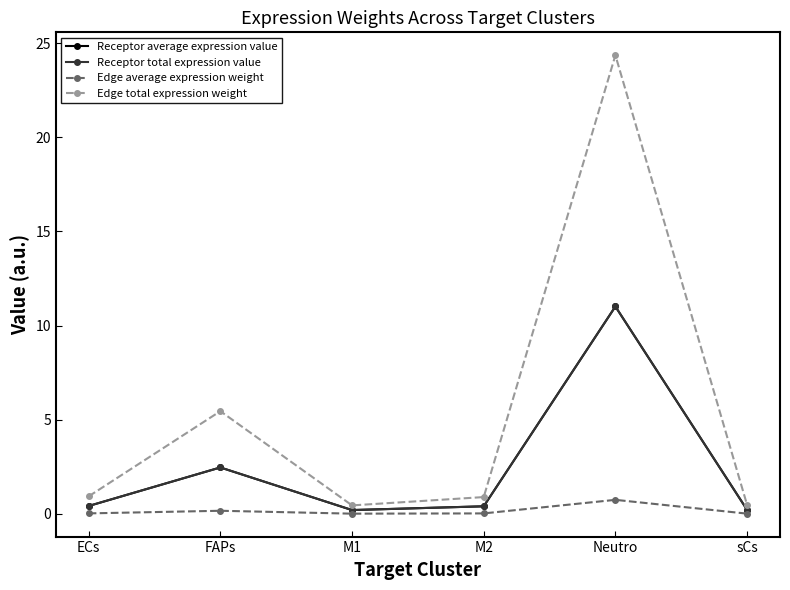

Does the chart have visible grid lines?

No